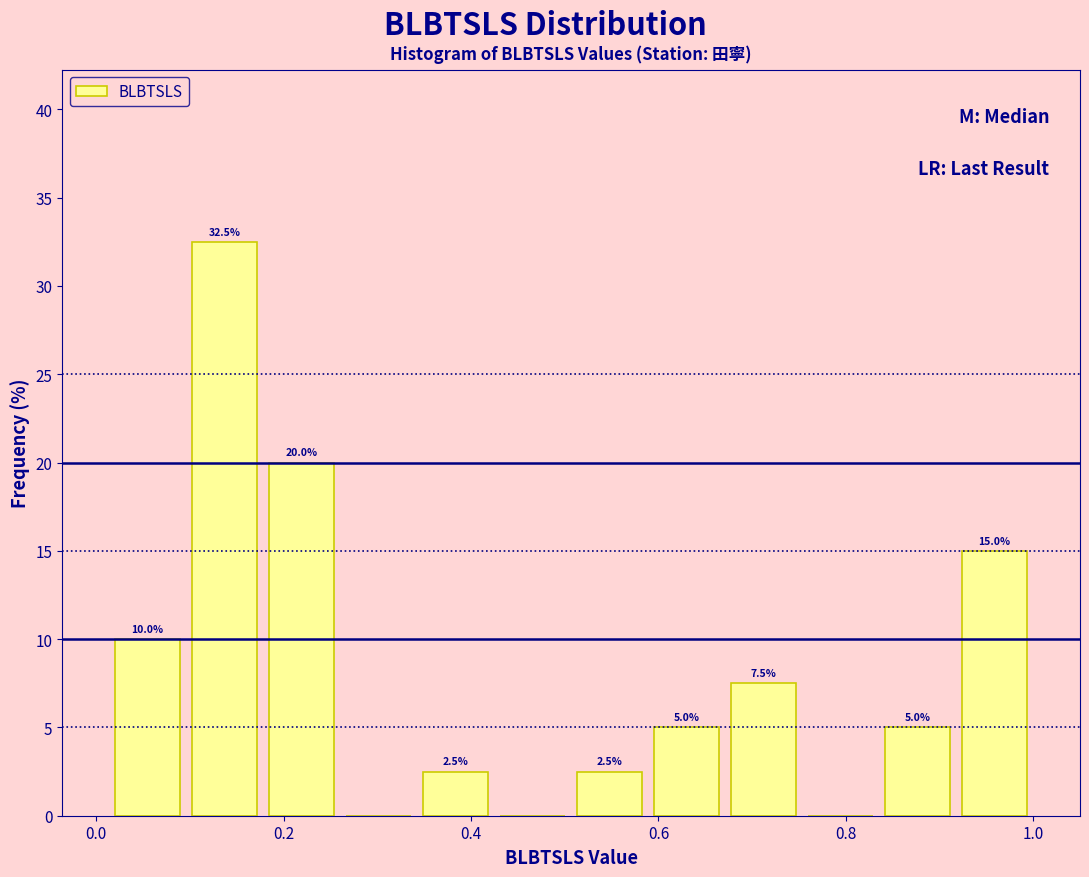

Over which range of the x-axis is the bar tallest?

0.10 to 0.18